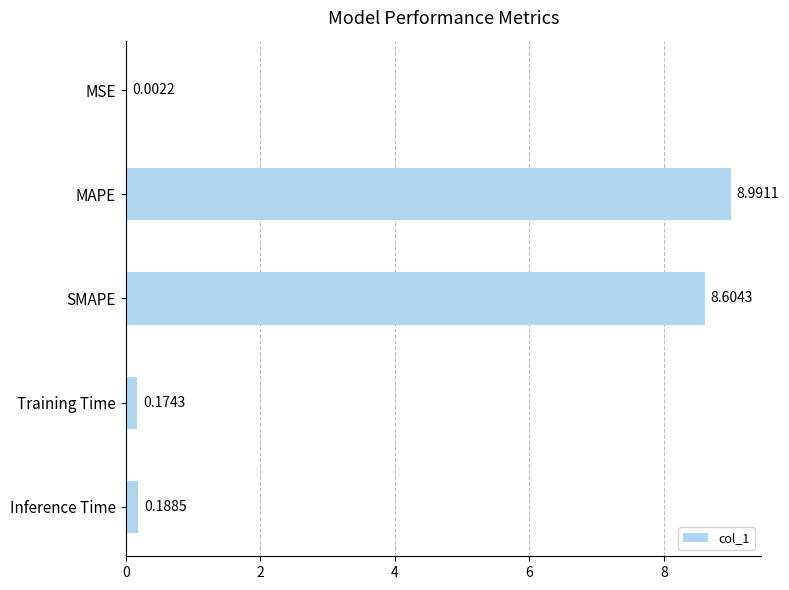

What is the sum of all values?

18.0